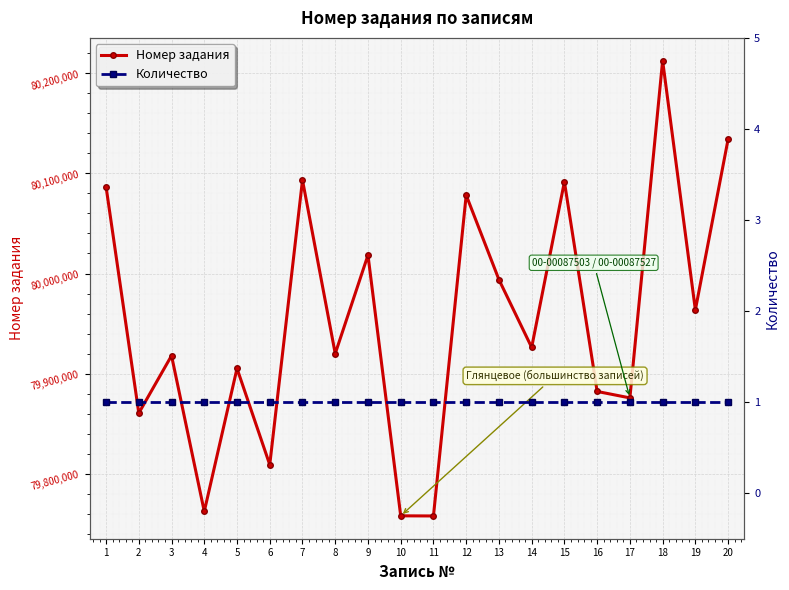

Rank the series by their average value, from highest to lowest.

Номер задания, Количество